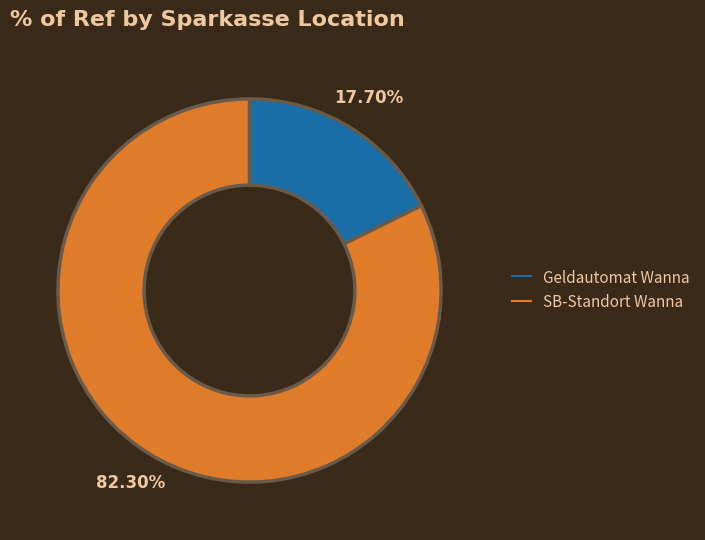

Does any single category account for the majority?

Yes